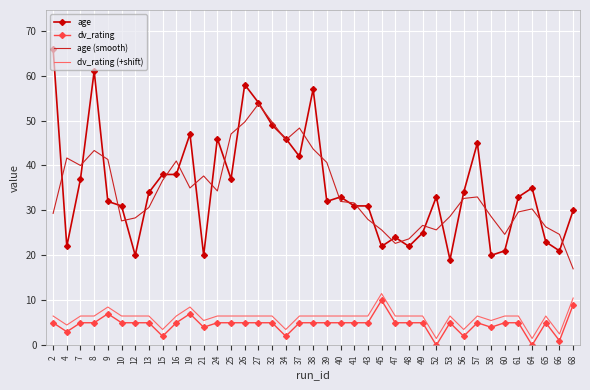

At which label does age first exceed 33?

2